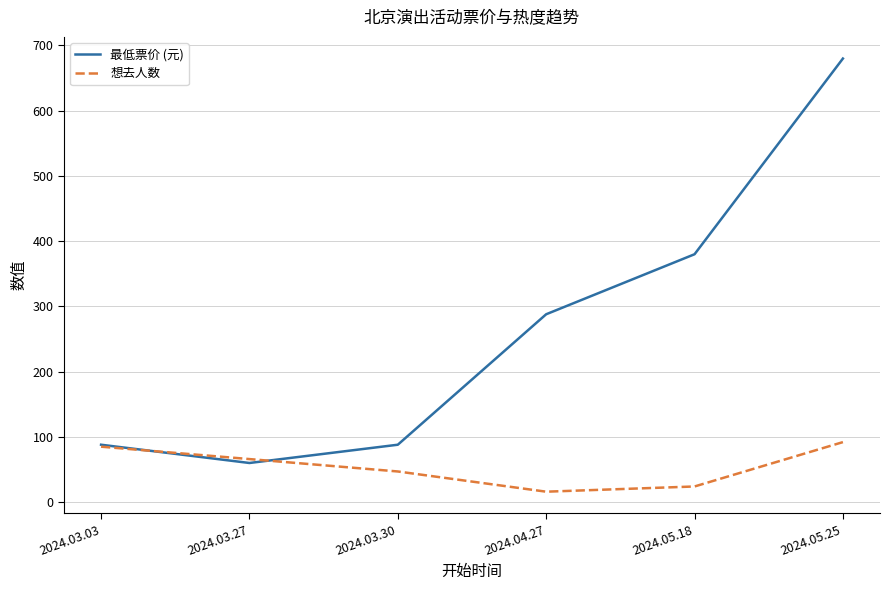

List the series in order of their peak value, lowest first.

想去人数, 最低票价 (元)